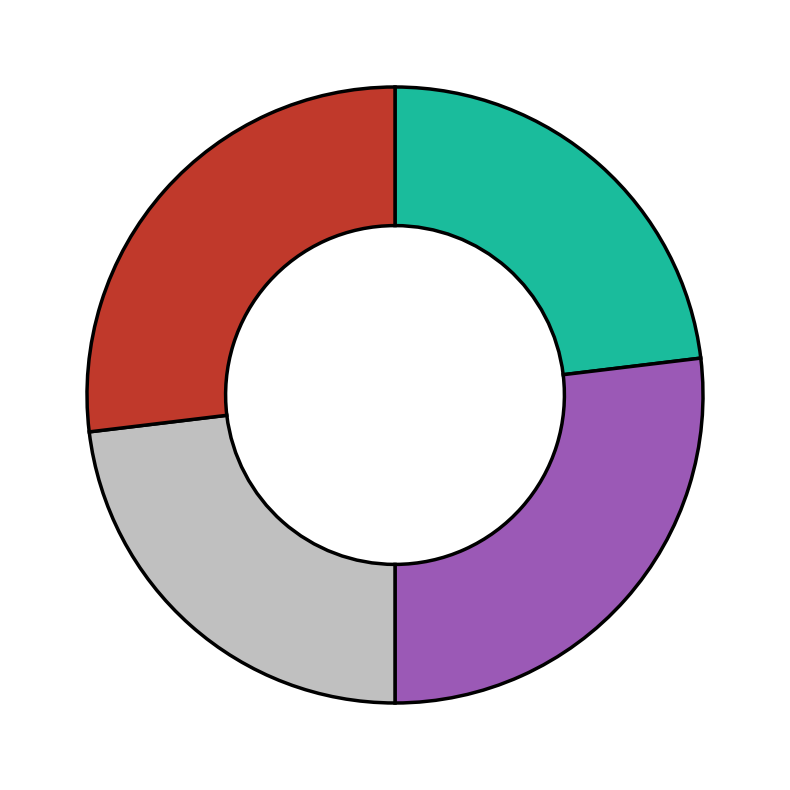

Is there a majority slice in this chart?

No